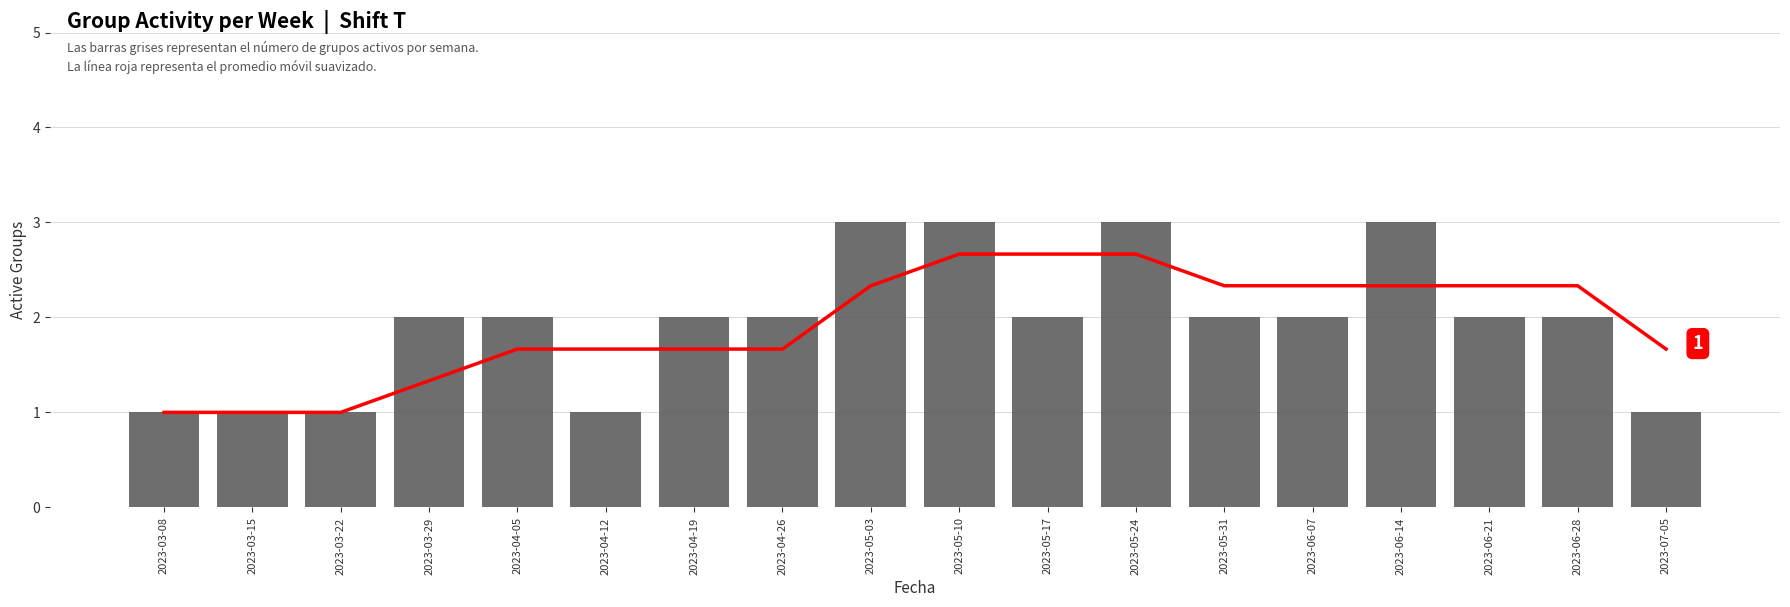

The active_groups series shows 1.0 at 2023-04-12. True or false?

True